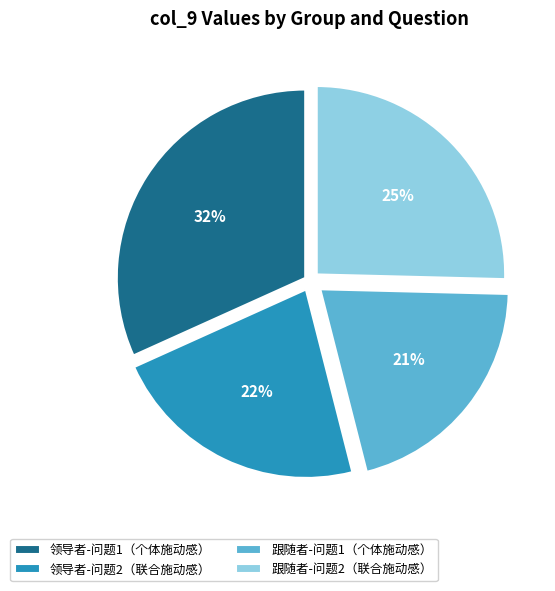

Which has a higher value, 跟随者-问题1（个体施动感） or 领导者-问题2（联合施动感）?

领导者-问题2（联合施动感）